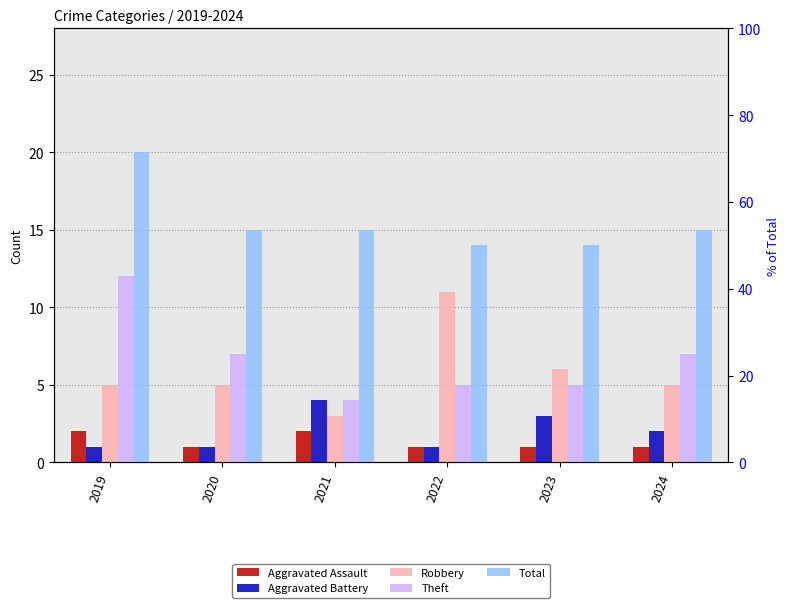

What is the average value of the Aggravated Assault series?

1